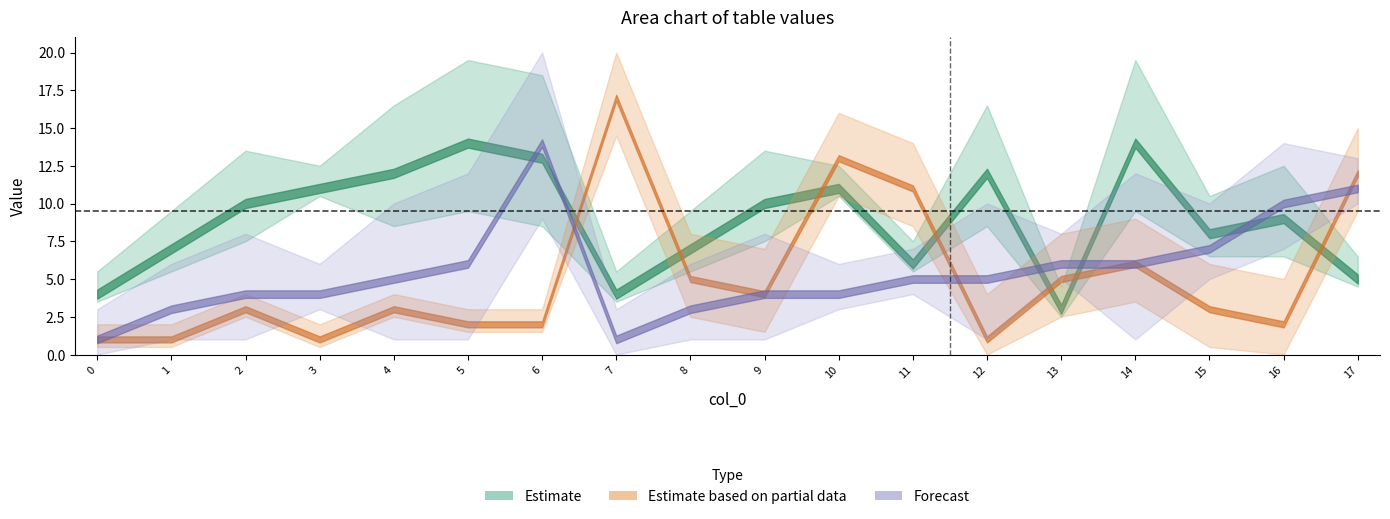

What is the difference between the q_final values at 8 and 9?

1